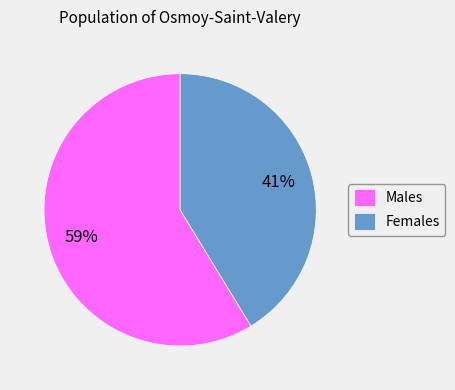

To the nearest percent, what portion does Females represent?

41%